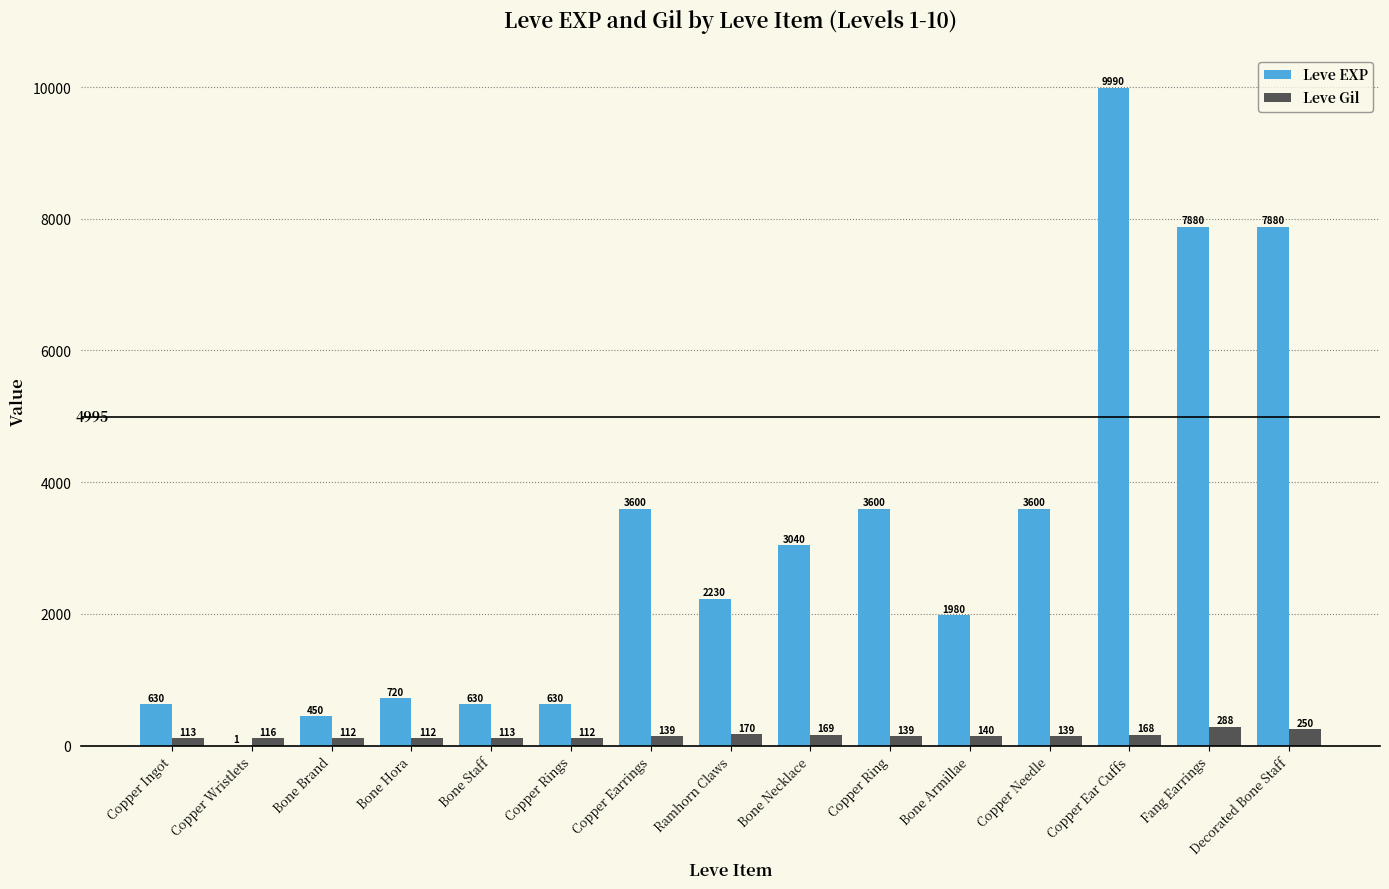

Which series has the widest spread of values?

Leve EXP